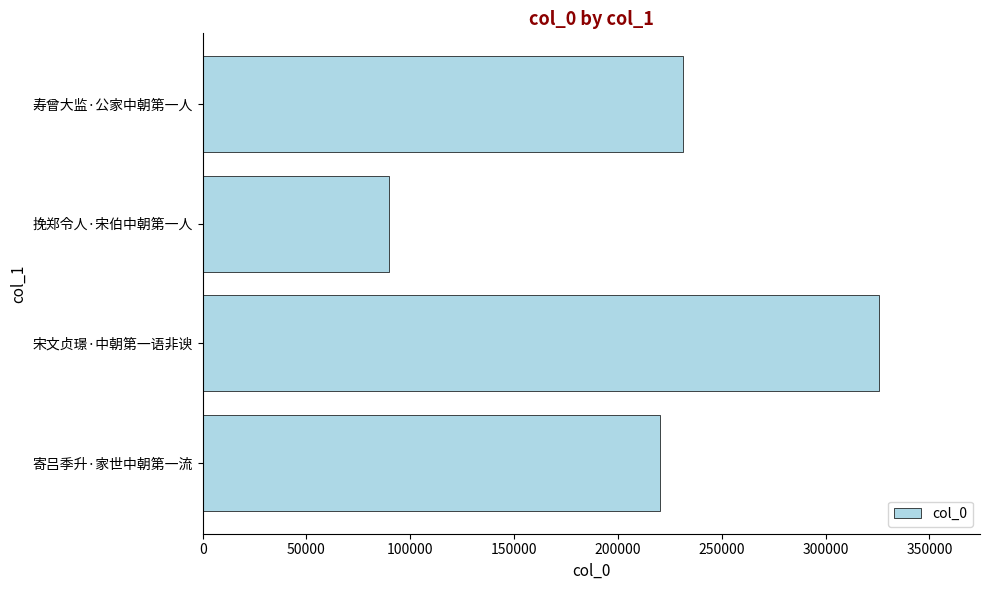

What is the sum of all values?

866796